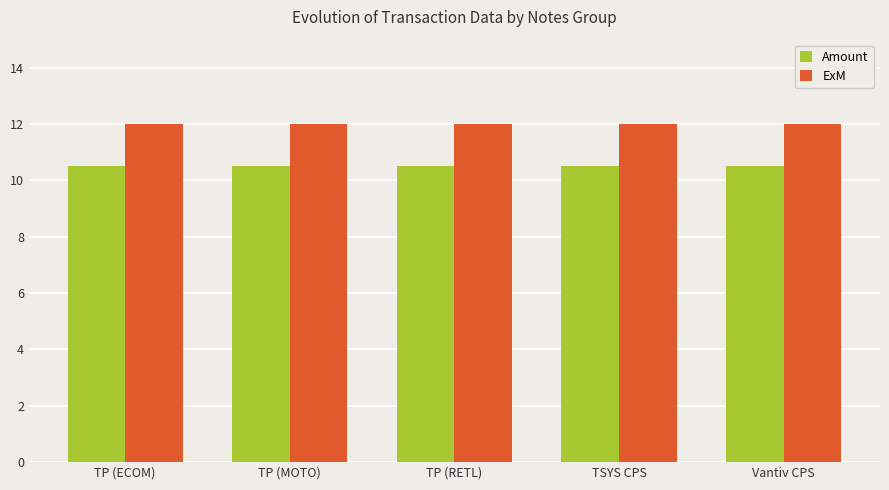

The value of ExM at TP (ECOM) is 18.5. True or false?

False